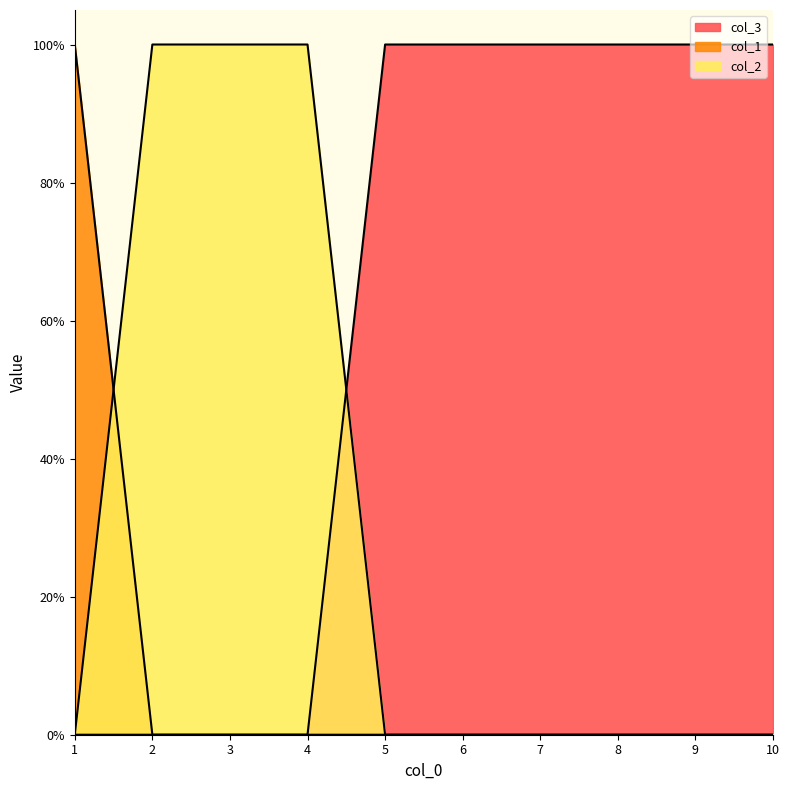

Reading left to right, extract all data points from this chart.

col_3: 1=0	2=0	3=0	4=0	5=1	6=1	7=1	8=1	9=1	10=1
col_1: 1=1	2=0	3=0	4=0	5=0	6=0	7=0	8=0	9=0	10=0
col_2: 1=0	2=1	3=1	4=1	5=0	6=0	7=0	8=0	9=0	10=0